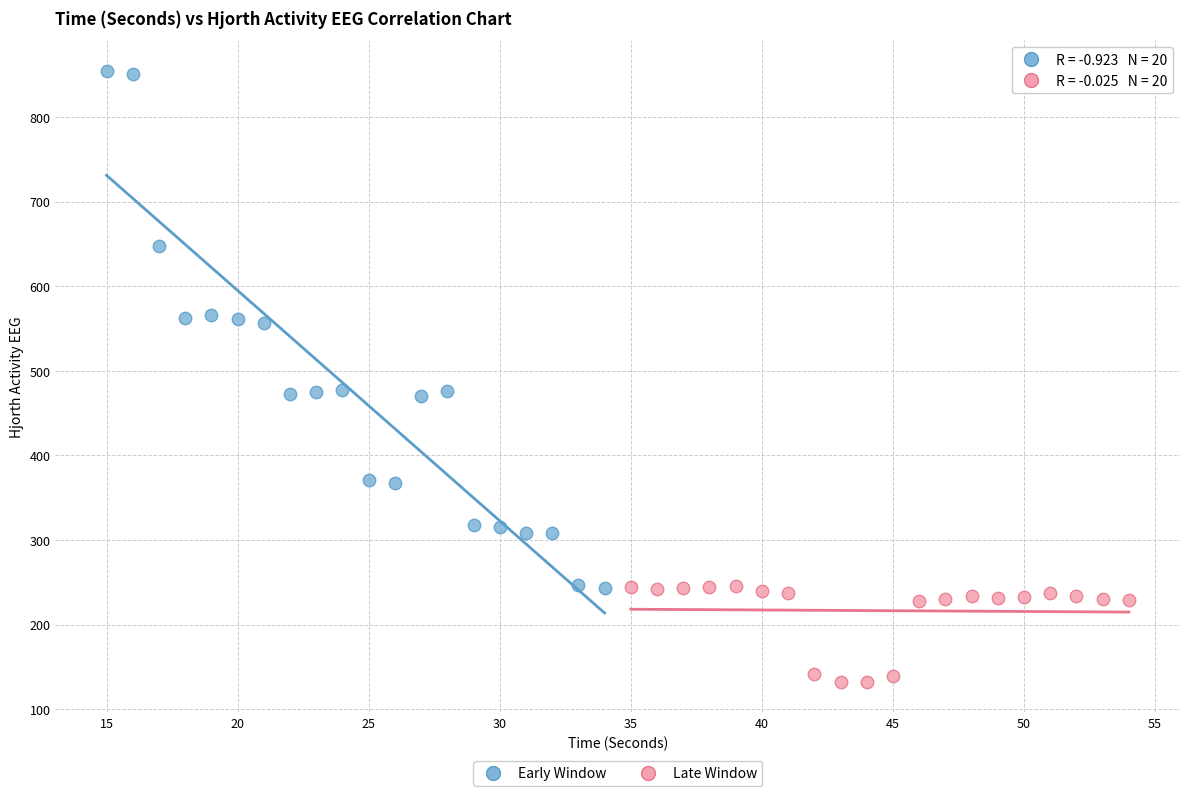

Which series contains the lowest Y value?

Late Window